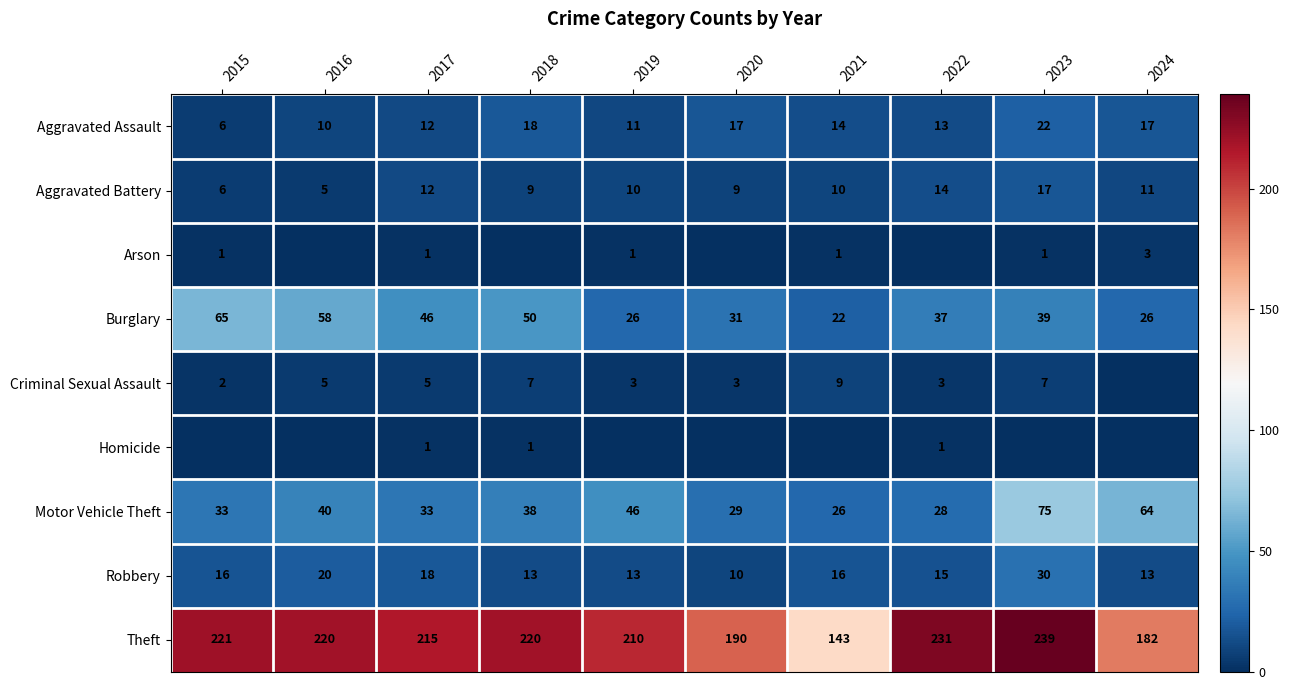

What is the sum of all Aggravated Battery values?

103